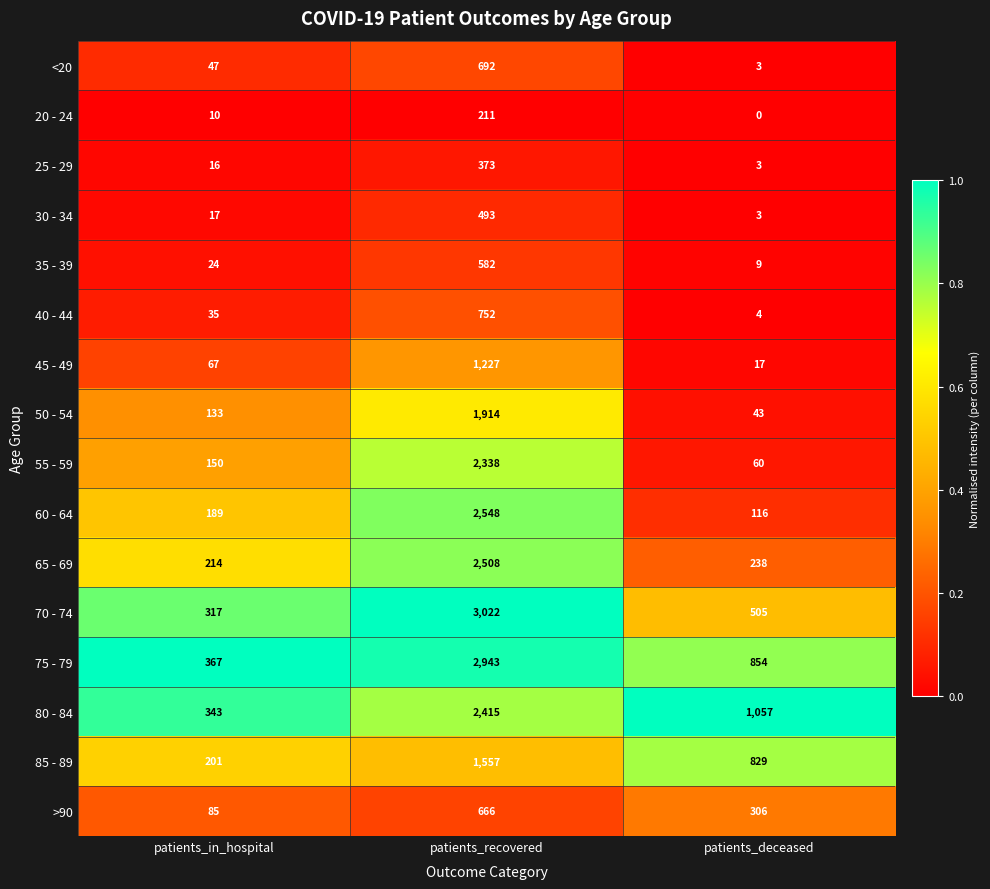

List the series in order of their peak value, lowest first.

20 - 24, 25 - 29, 30 - 34, 35 - 39, >90, <20, 40 - 44, 45 - 49, 85 - 89, 50 - 54, 55 - 59, 80 - 84, 65 - 69, 60 - 64, 75 - 79, 70 - 74